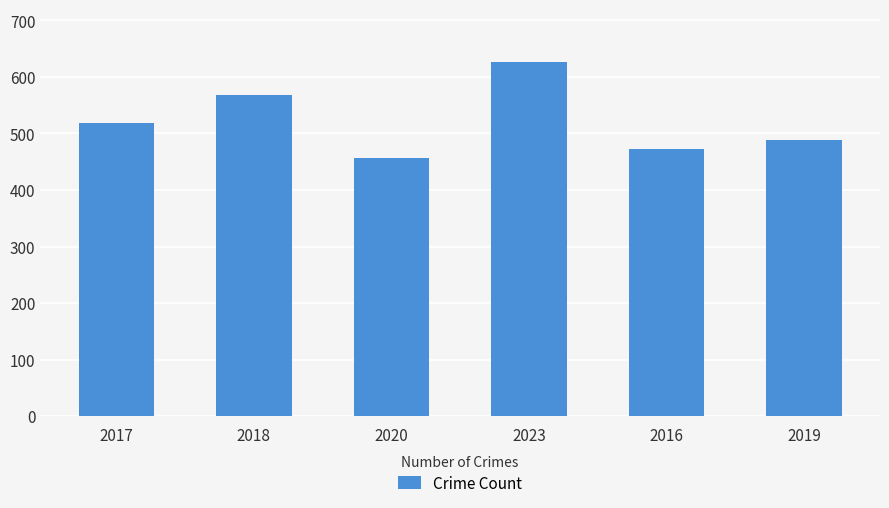

How many bars are there in total?

6